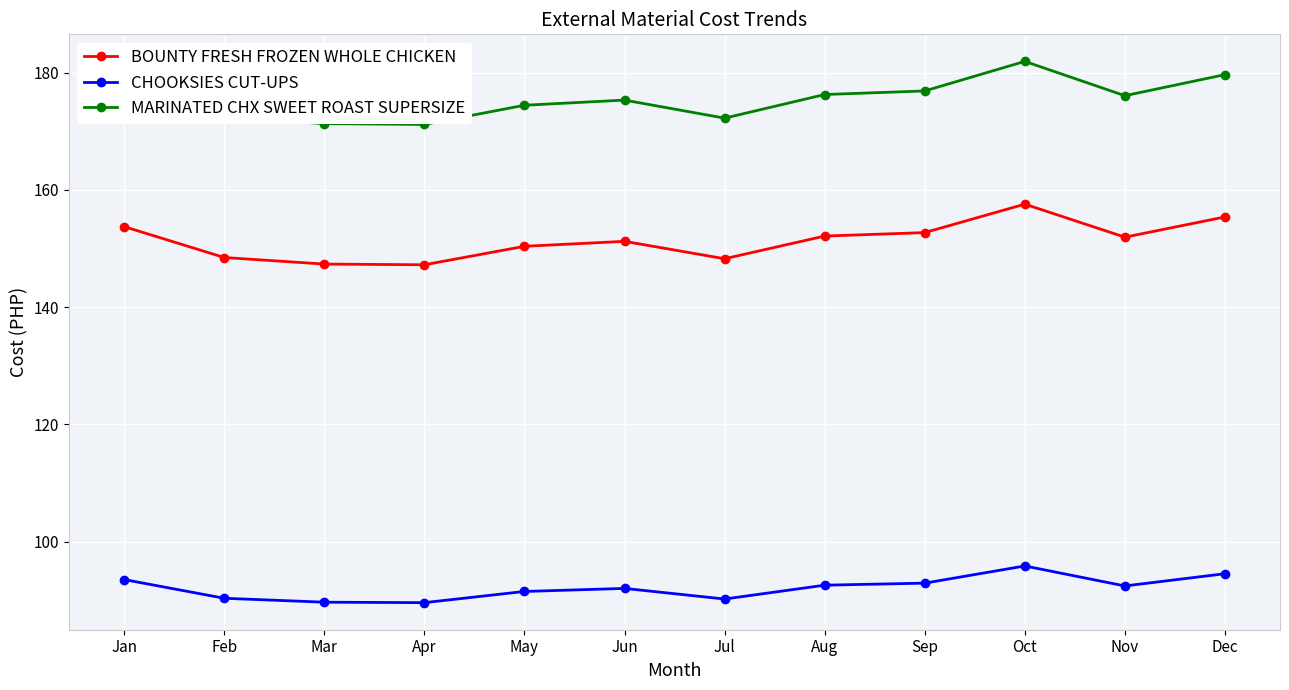

What is the maximum value shown in the chart?

181.9